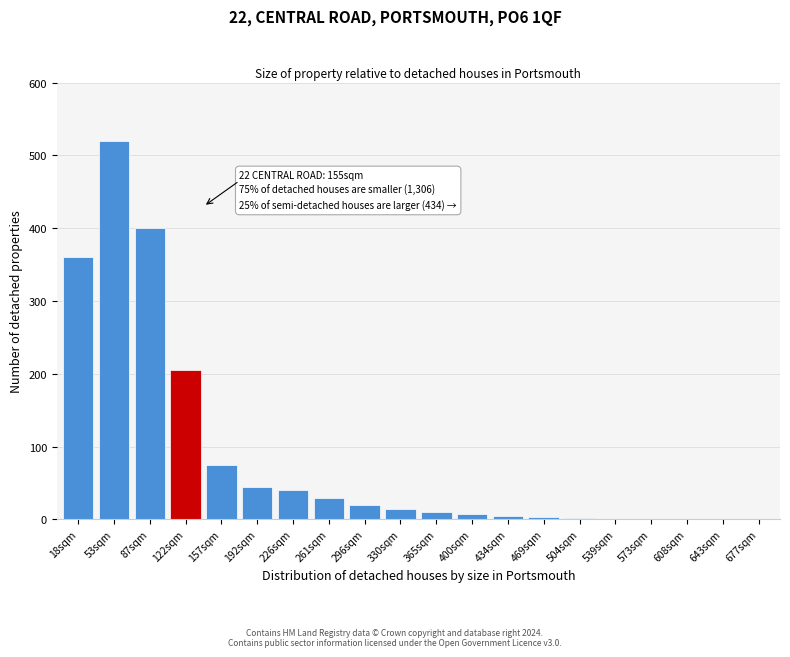

What is the greatest value displayed?

520